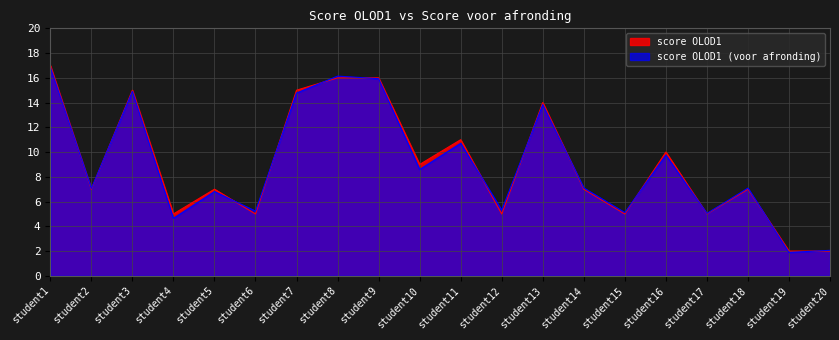

What is the value of the score OLOD1 (voor afronding) point at the 5th from the left?

6.8